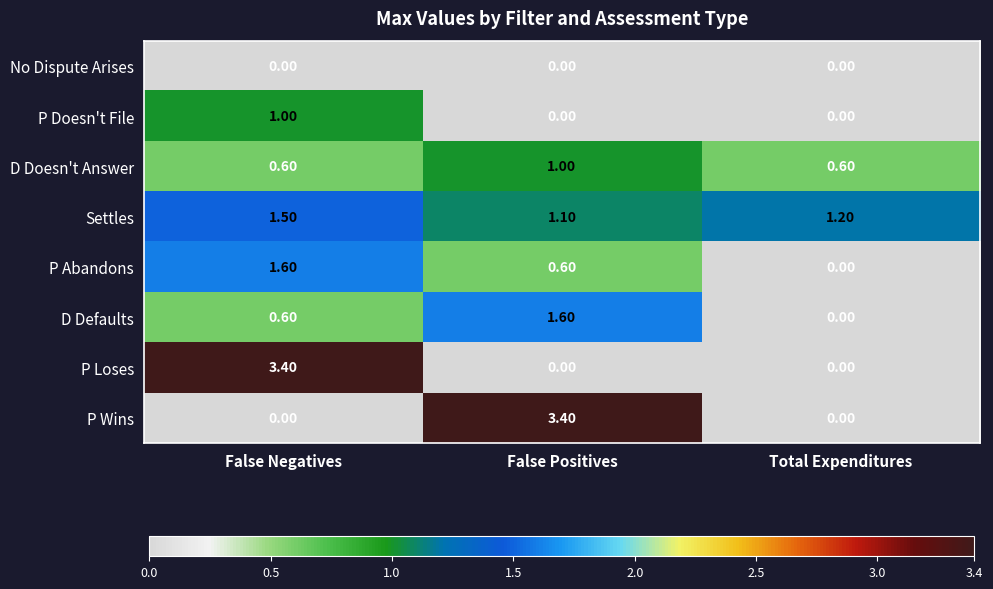

List the labels in order of Settles value, smallest first.

False Positives, Total Expenditures, False Negatives